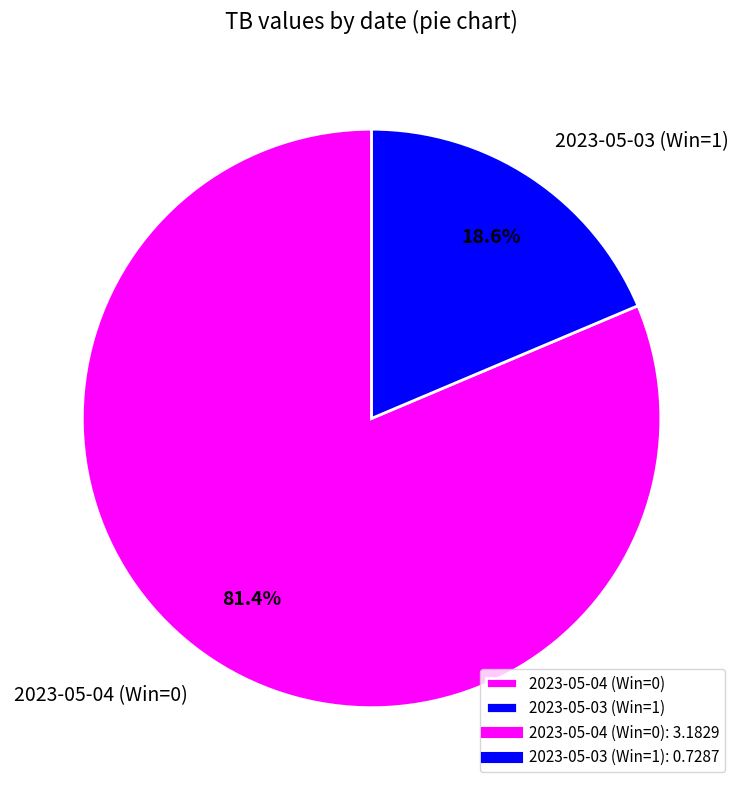

Which slice is the largest?

2023-05-04 (Win=0)